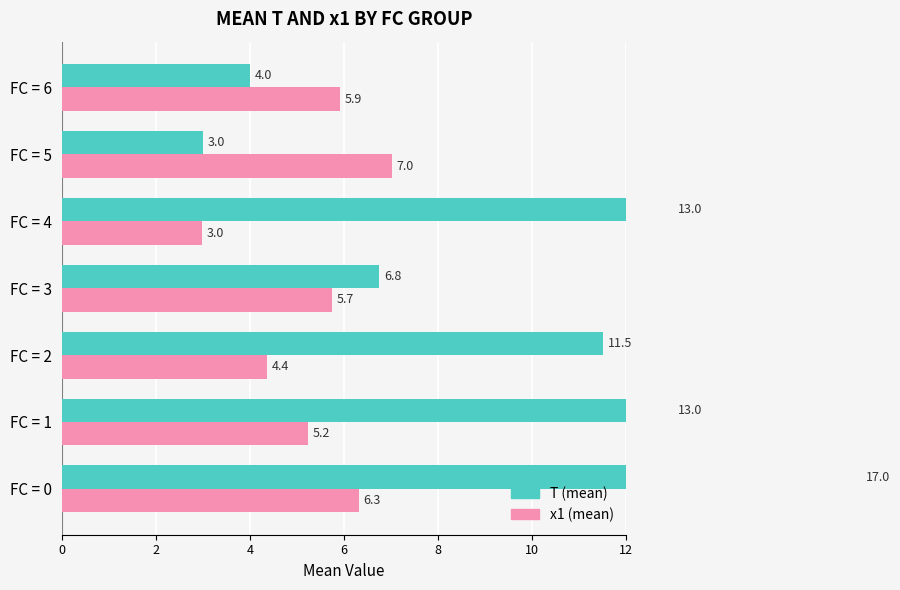

What are all the series names shown in the legend?

T, x1